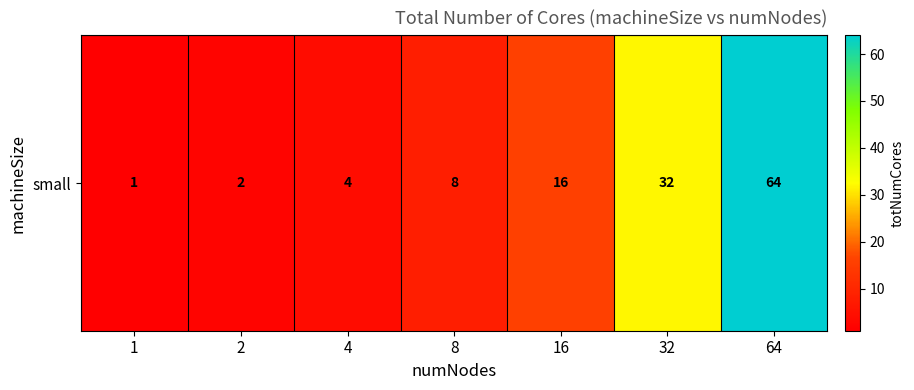

List the labels in order of value, smallest first.

1, 2, 4, 8, 16, 32, 64